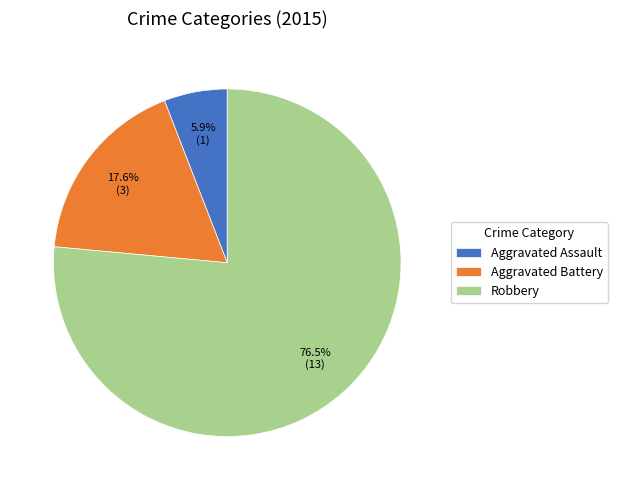

Between Robbery and Aggravated Assault, which is larger?

Robbery